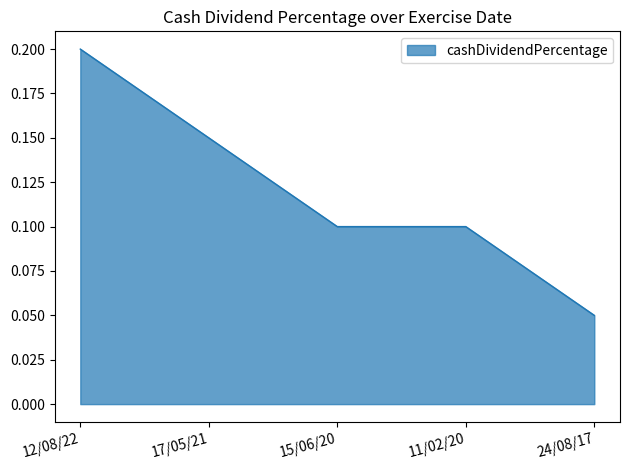

Which label corresponds to the smallest value in the chart?

24/08/17